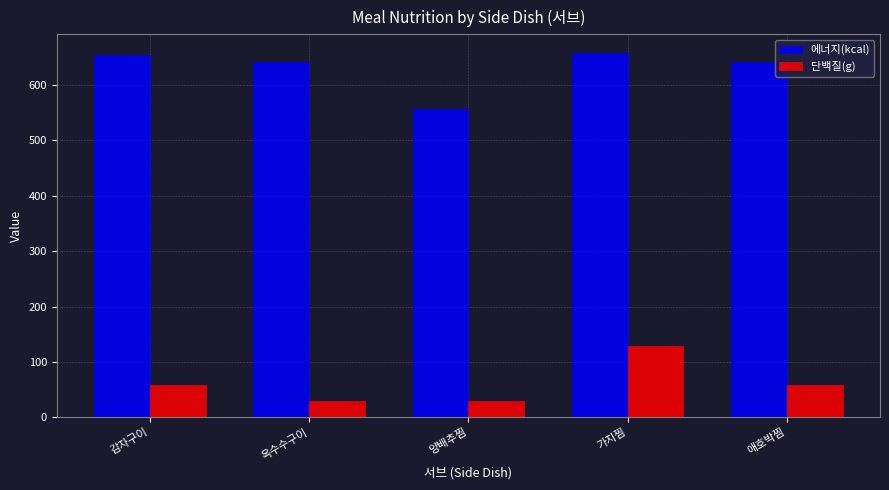

What is the value of the 단백질(g) bar at the 2nd from the left?

30.5